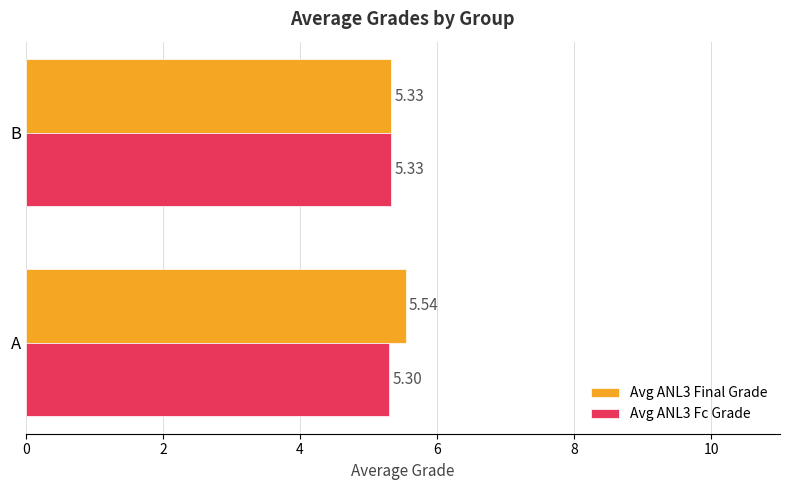

At which label is Avg ANL3 Fc Grade closest to 5?

A